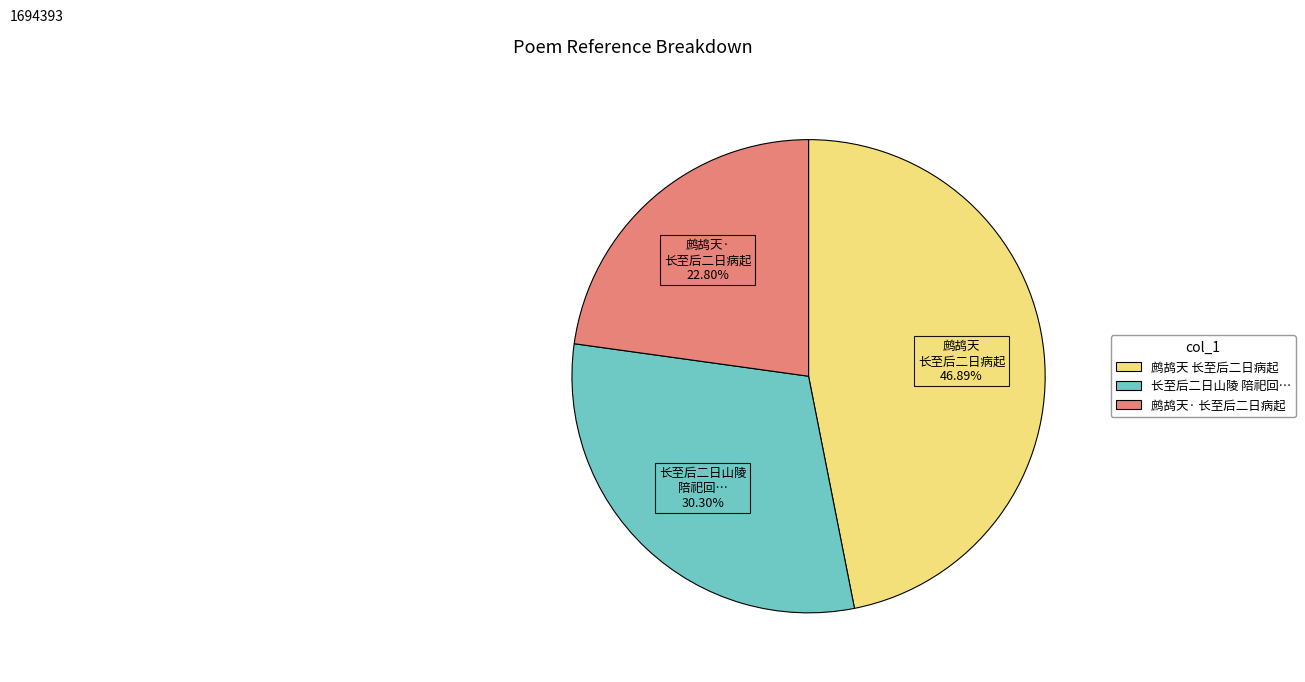

Does any single category account for the majority?

No